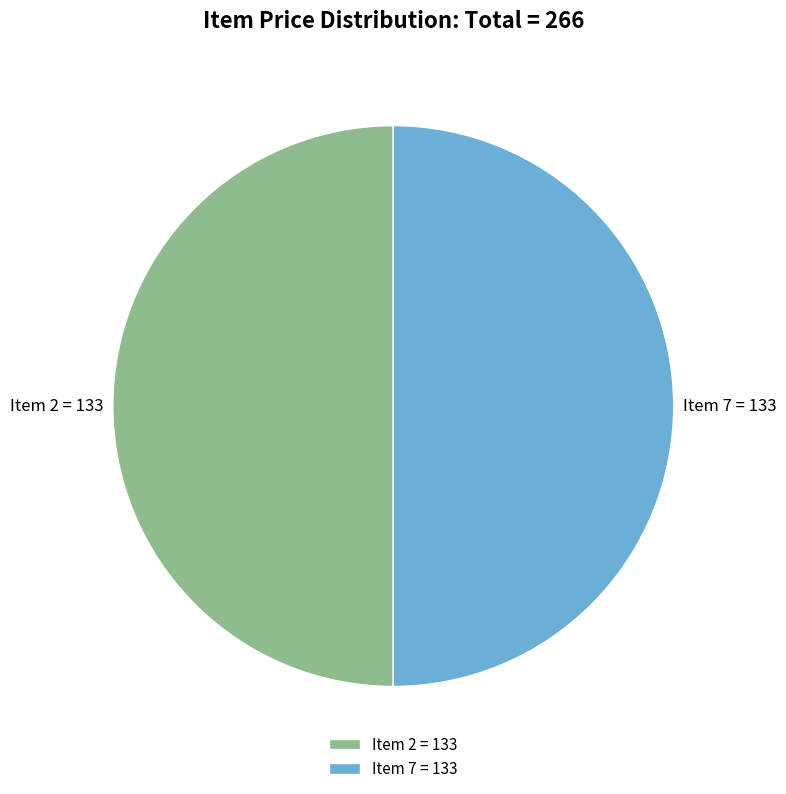

Count the number of slices in the pie.

2